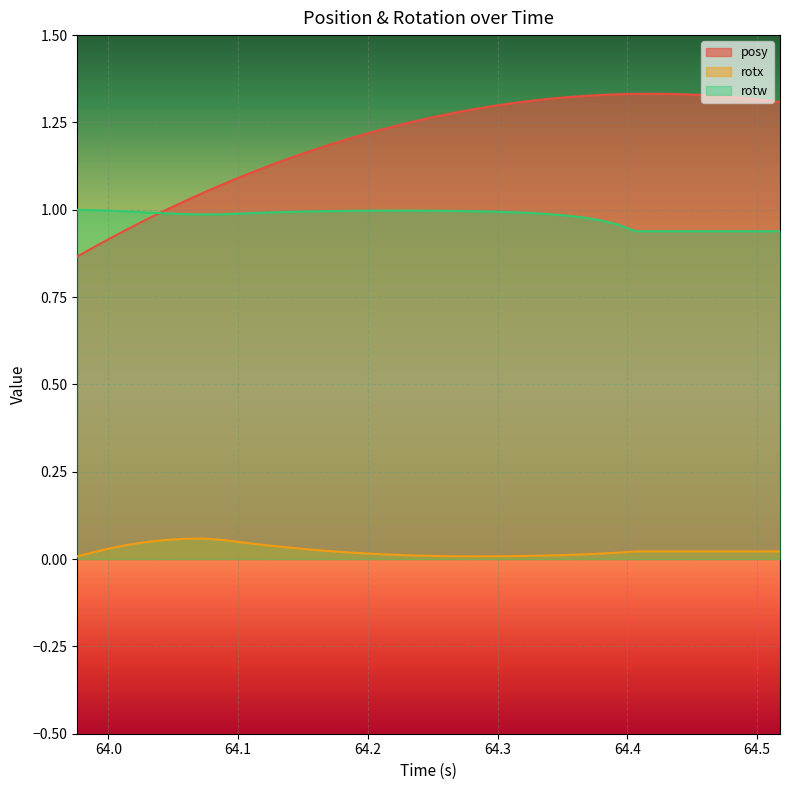

Which series has the widest spread of values?

posy